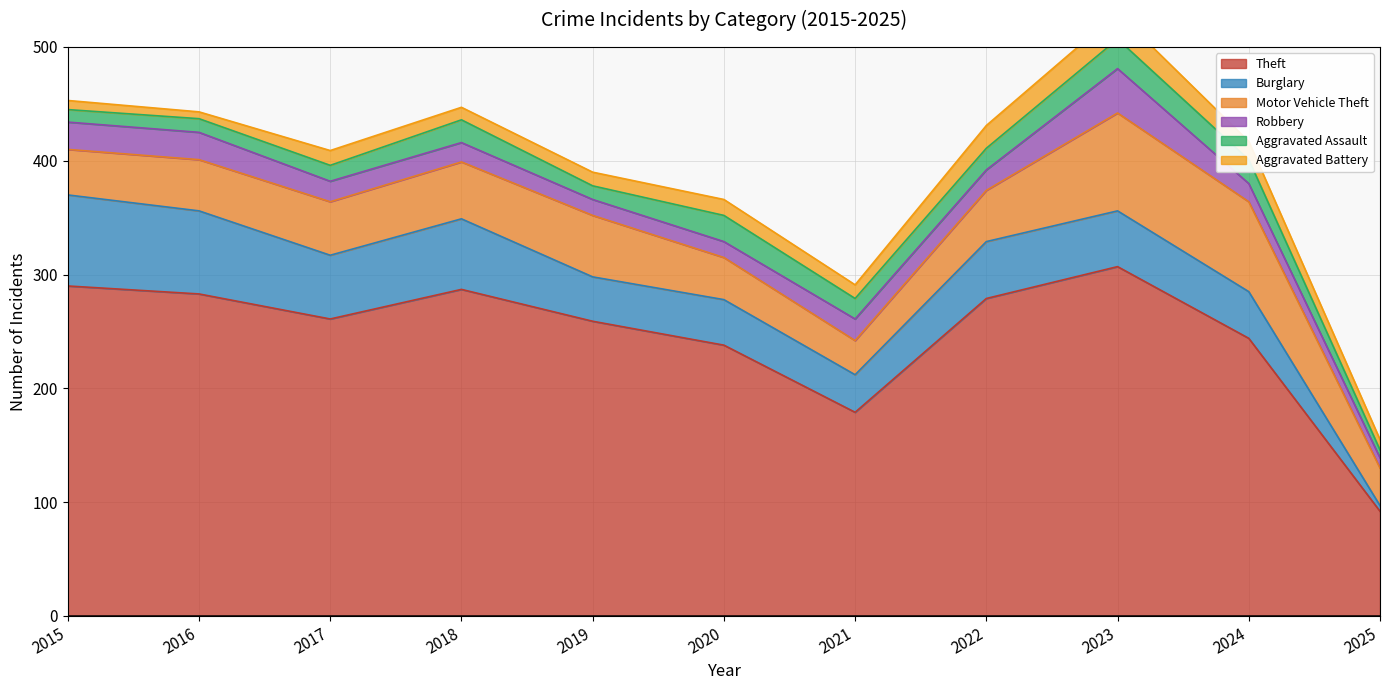

True or false: Aggravated Battery and Burglary intersect in this chart.

True